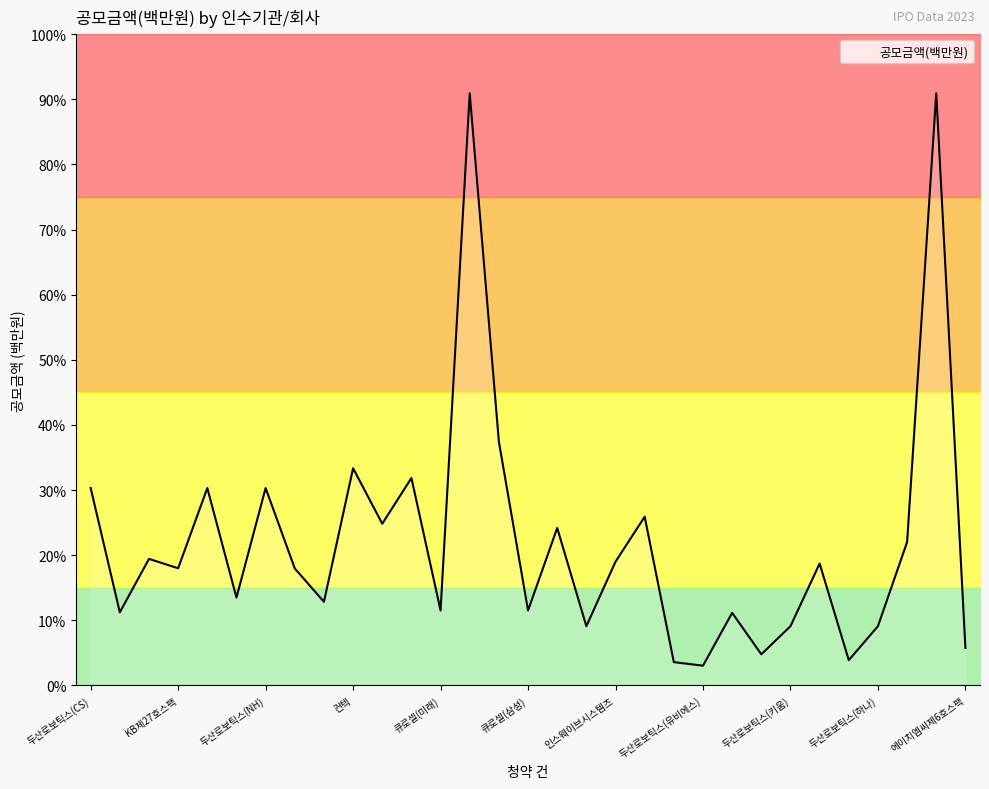

Reading right to left, extract all data points from this chart.

에이치엠씨제6호스팩=8000	두산로보틱스(한국)=126360	퀄리타스반도체=30600	두산로보틱스(하나)=12636	에스엘에스바이오=5390	워트=26000	두산로보틱스(키움)=12636	아이엠티(유진)=6636	아이엠티(유안타)=15484	두산로보틱스(유비에스)=4212	유투바이오=4966	신한제11호스팩=36000	인스웨이브시스템즈=26400	두산로보틱스(신영)=12636	레뷰코퍼레이션=33600	큐로셀(삼성)=16000	신성에스티=52000	두산로보틱스(미래)=126360	큐로셀(미래)=16000	퓨릿=44266	밀리의서재=34500	컨텍=46350	유진테크놀로지=17841	메가터치=24960	두산로보틱스(NH)=42120	한싹=18750	두산로보틱스(KB)=42120	KB제27호스팩=25000	쏘닉스=27000	비아이매트릭스=15600	두산로보틱스(CS)=42120